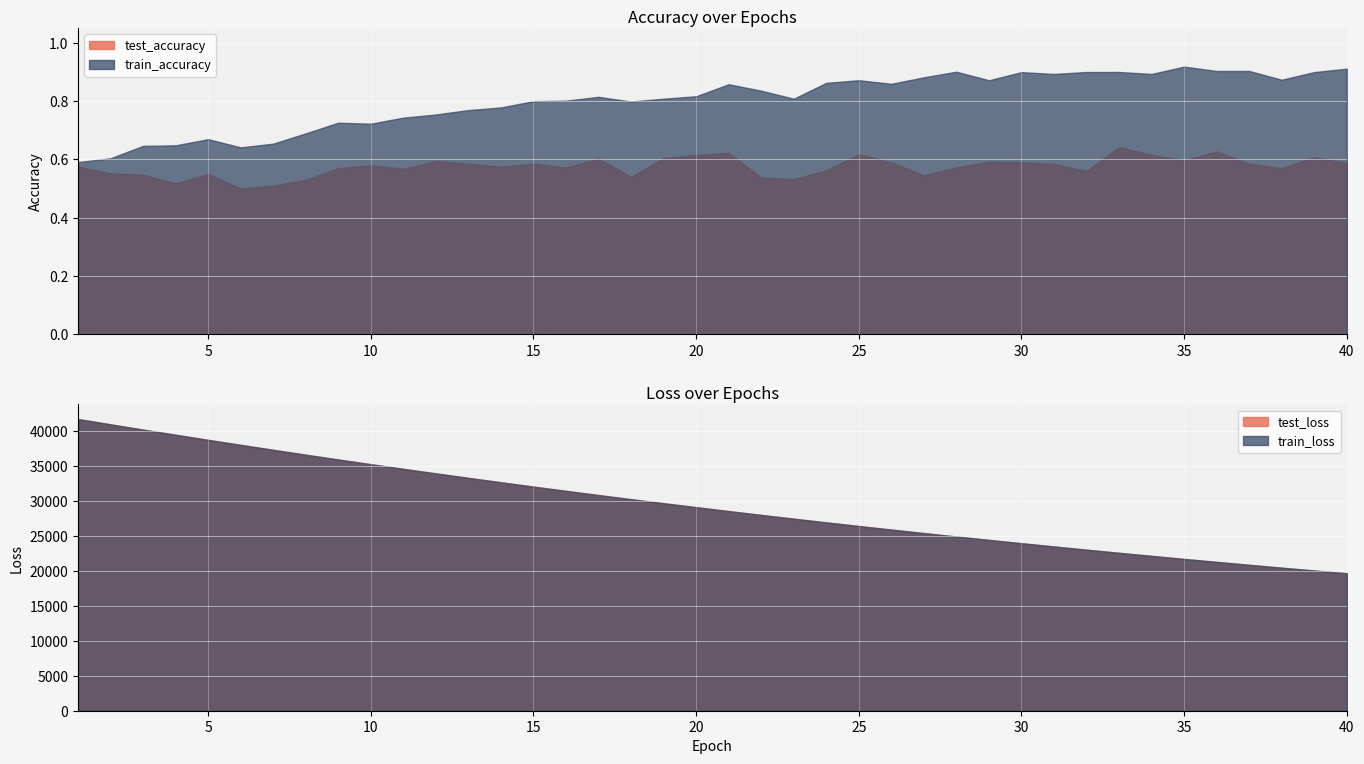

True or false: train_loss has more than 1 interior local peaks.

False